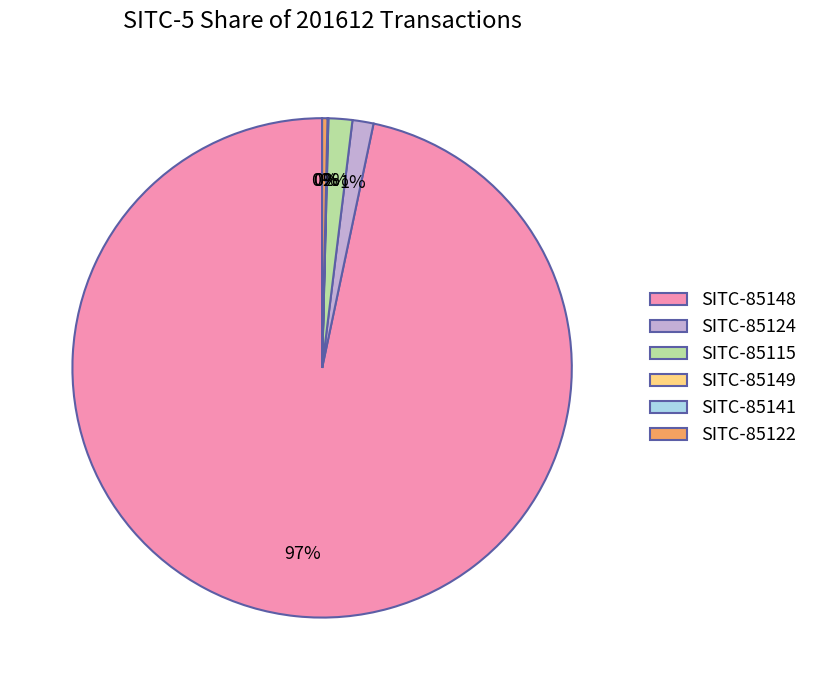

Is there any slice that represents more than half of the pie?

Yes